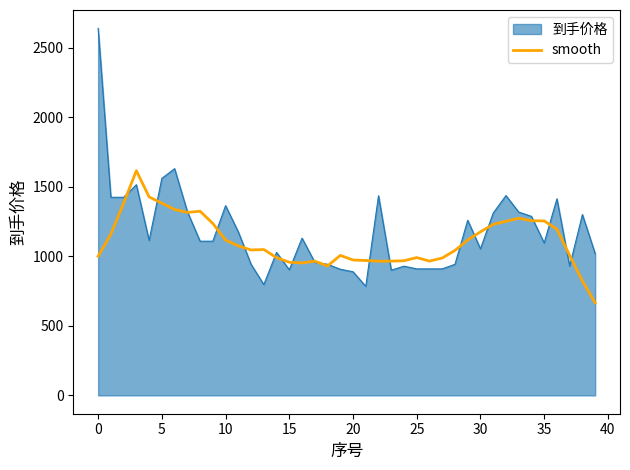

Which series has the widest spread of values?

到手价格